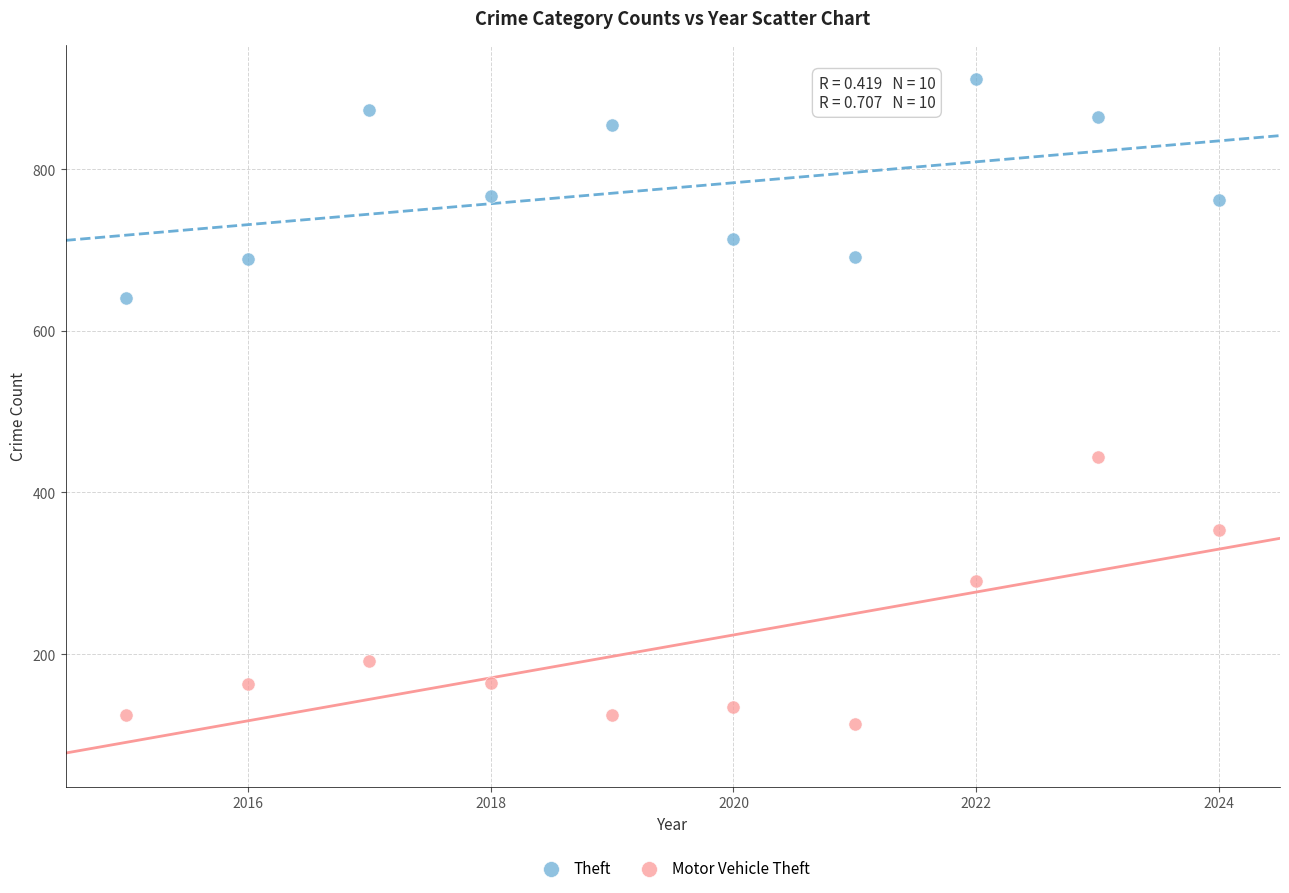

Across all series, what Y value is closest to 512?

444